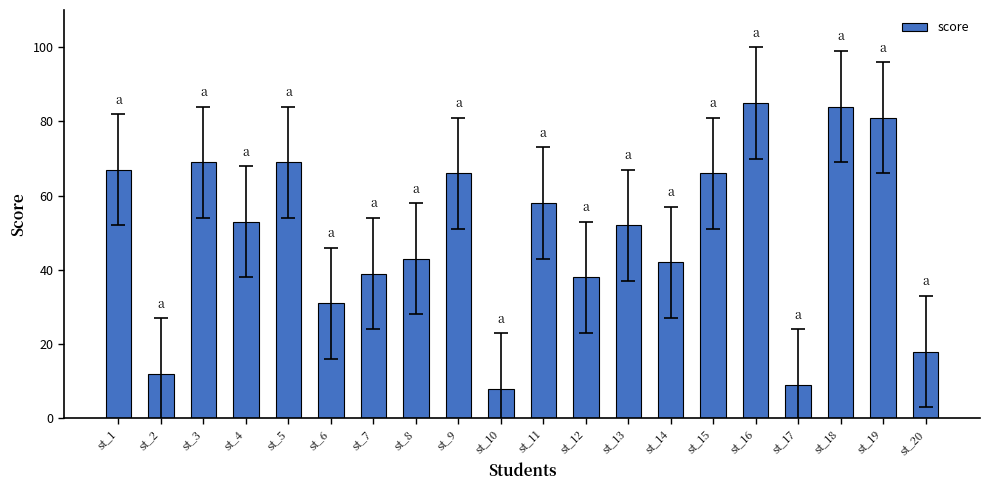

At which label is the value closest to 46?

st_8